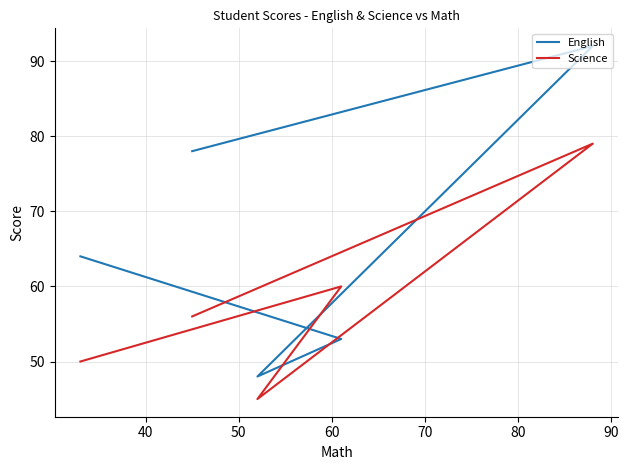

Reading right to left, transcribe all the data shown in this chart.

English: 64	53	48	92	78
Science: 50	60	45	79	56